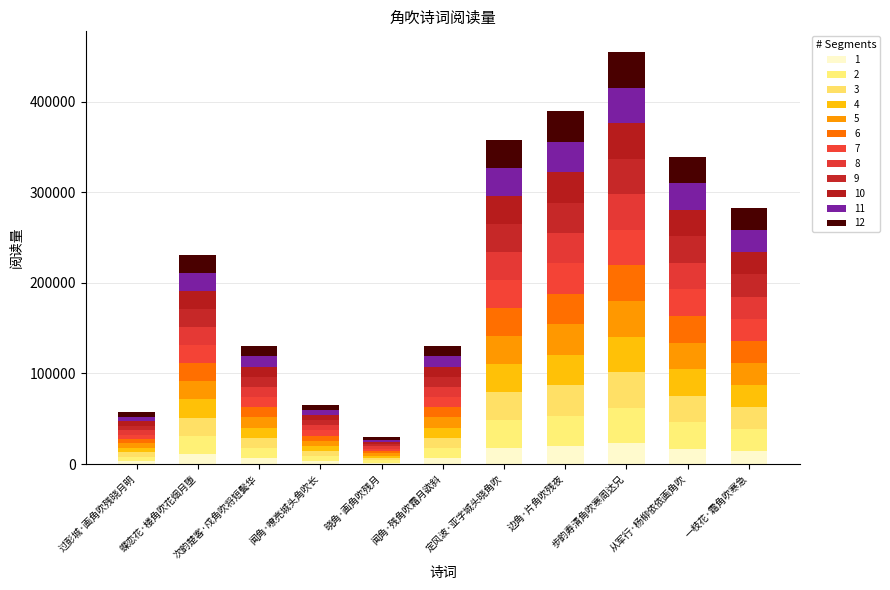

How many data points does each series have?

11